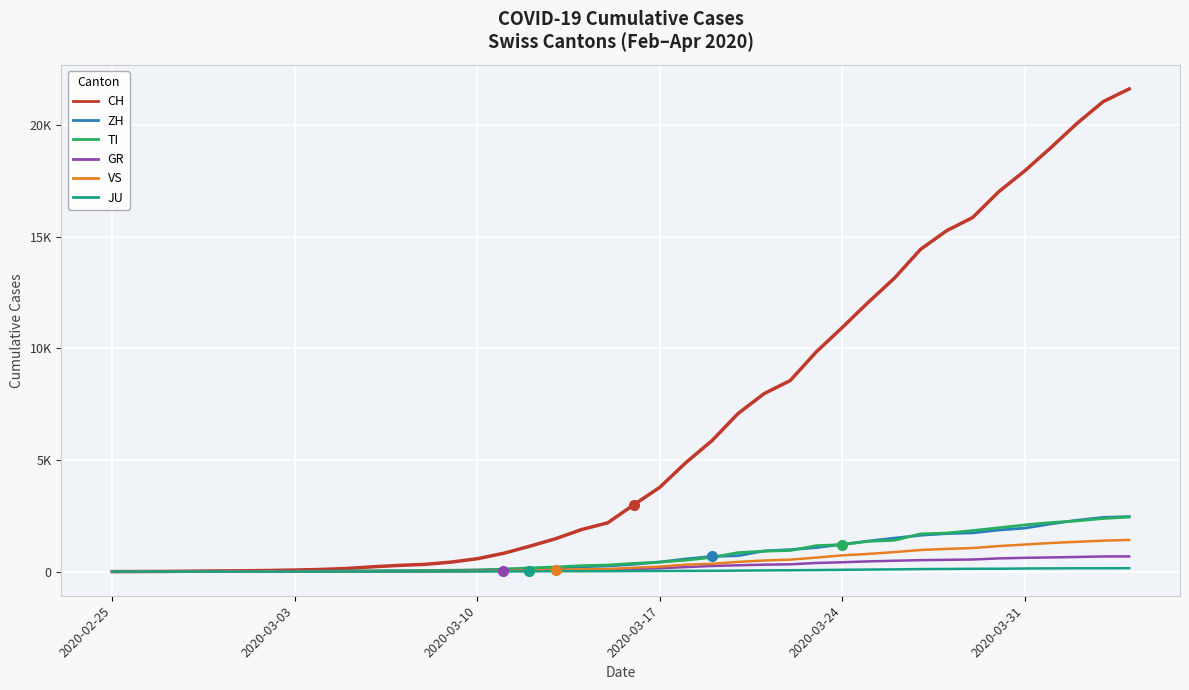

Does the chart have visible grid lines?

Yes